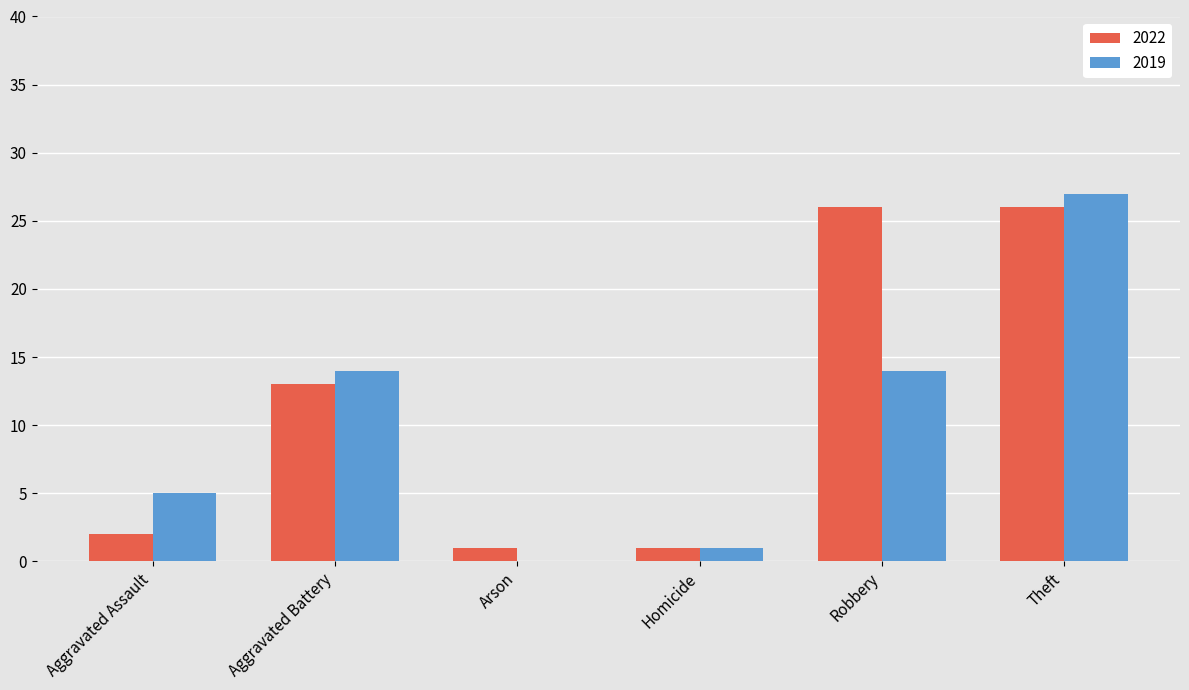

Between Aggravated Battery and Robbery, which series saw the biggest shift?

2022